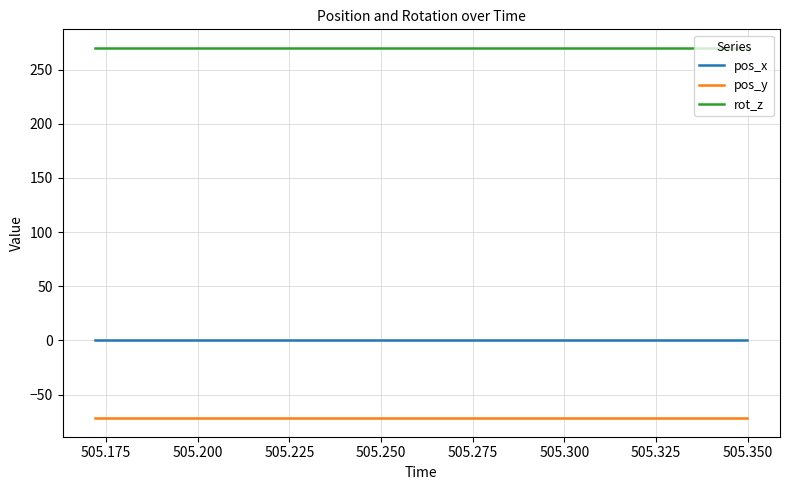

What is the minimum value for rot_z?

270.0